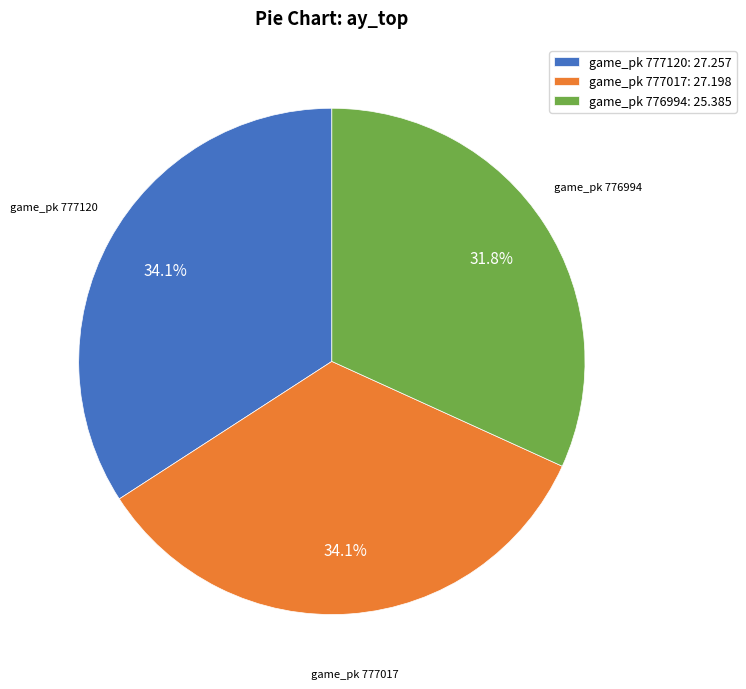

To the nearest percent, what is the difference between the largest and smallest slice percentages?

2%